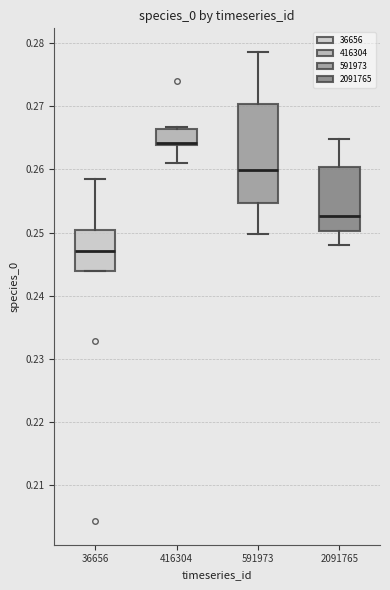

Which box is the tallest, from its lower edge to its upper edge?

591973